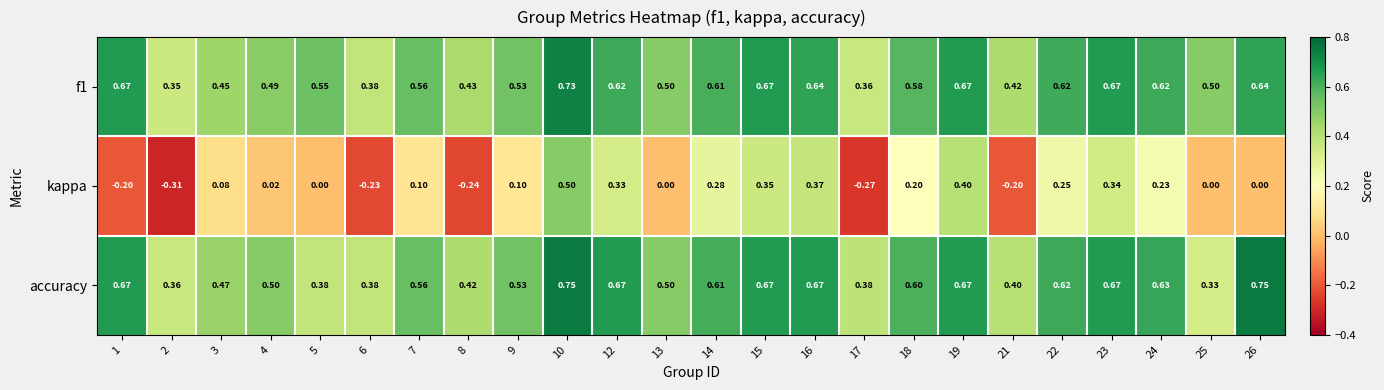

Which series has the widest spread of values?

kappa